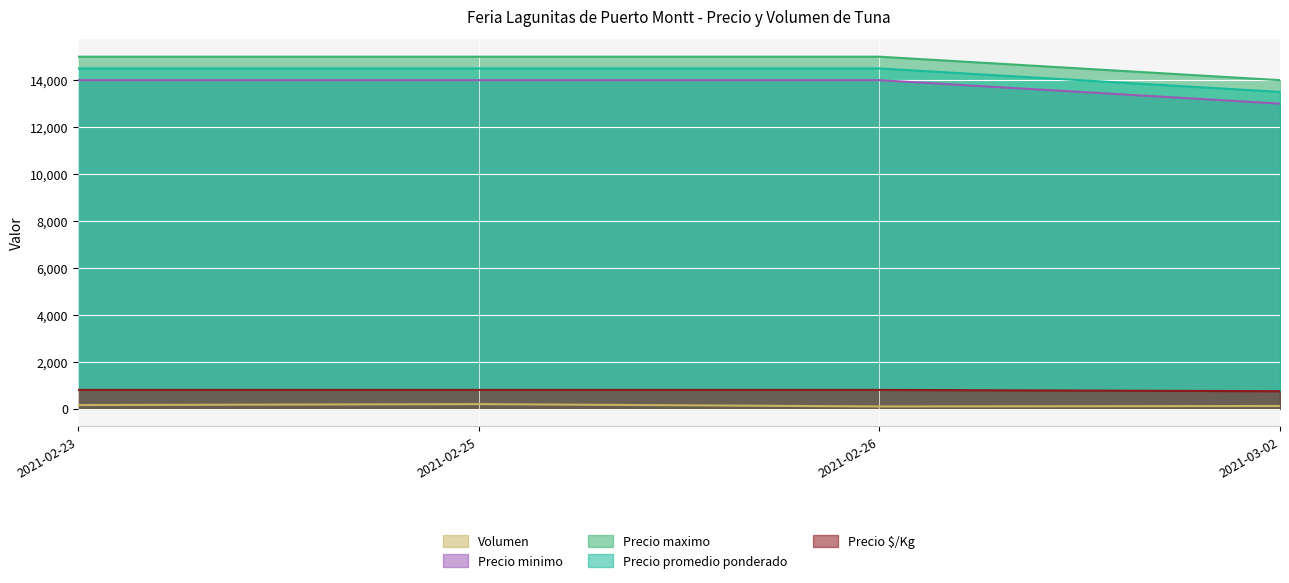

True or false: Precio minimo has more than 2 points higher than both neighbors.

False